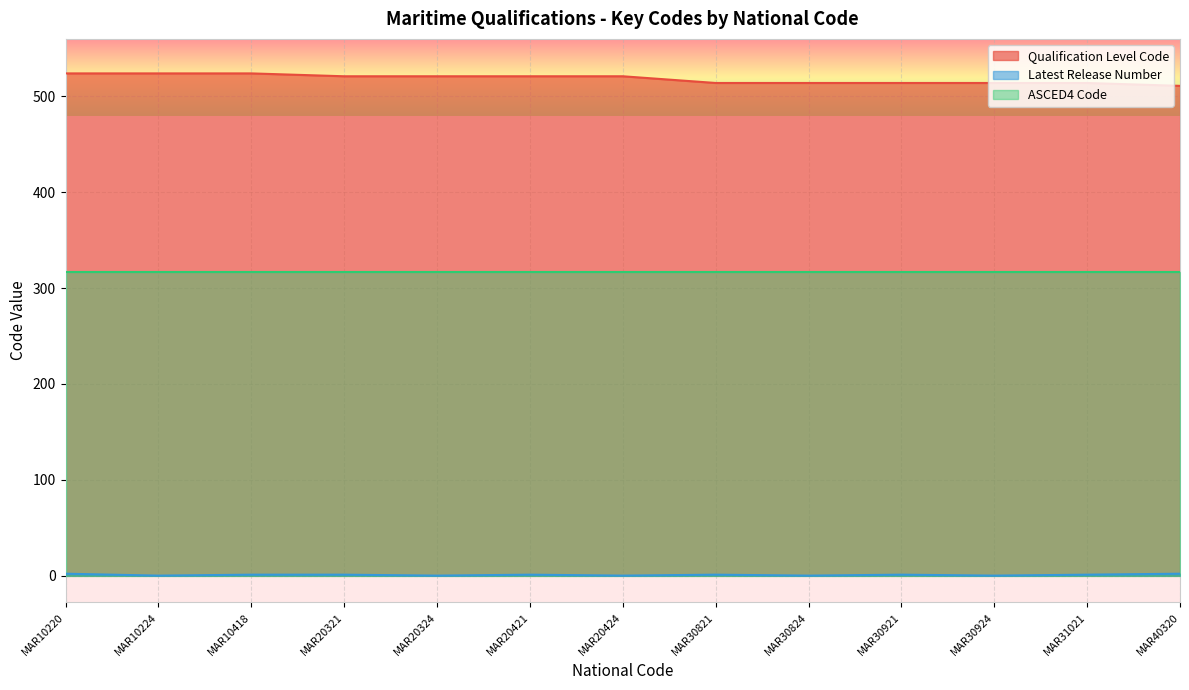

How many lines are shown in the chart?

3